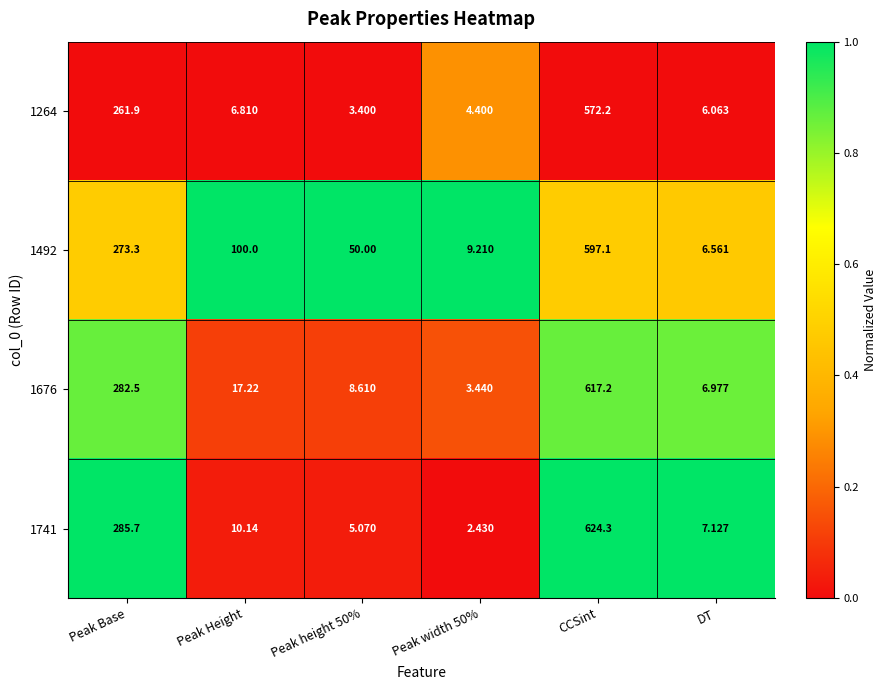

At which label does 1264 first exceed 6?

Peak Base